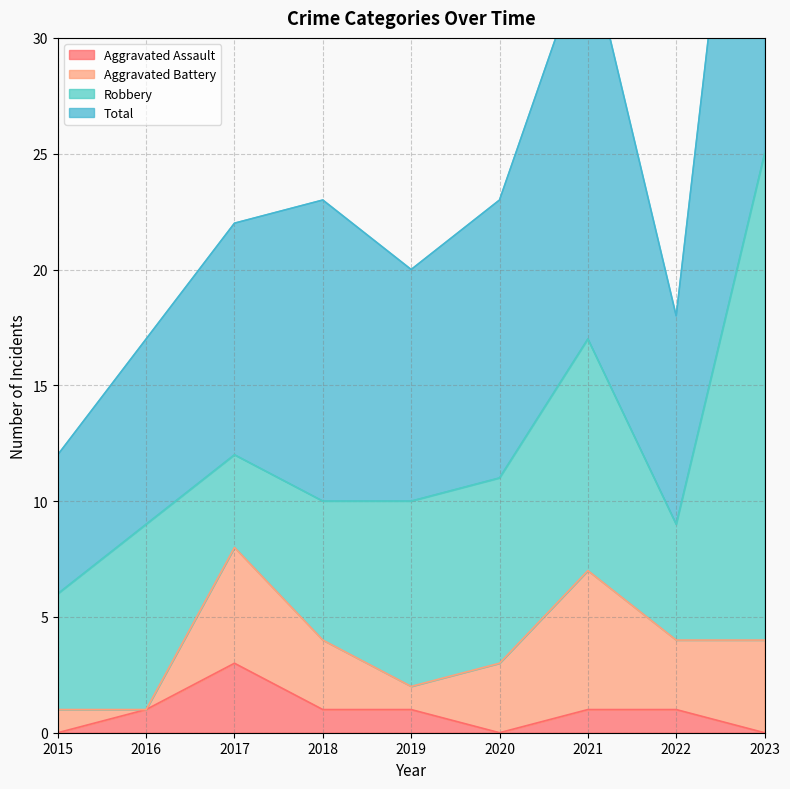

The value of Aggravated Assault at 2019 is 0. True or false?

False